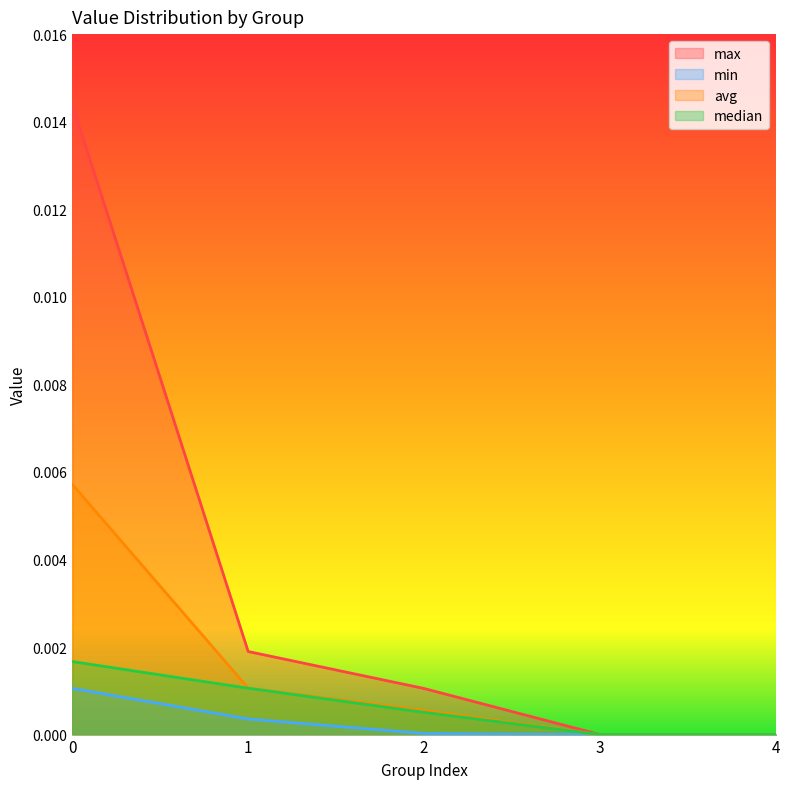

List the labels in order of avg value, smallest first.

3, 4, 2, 1, 0